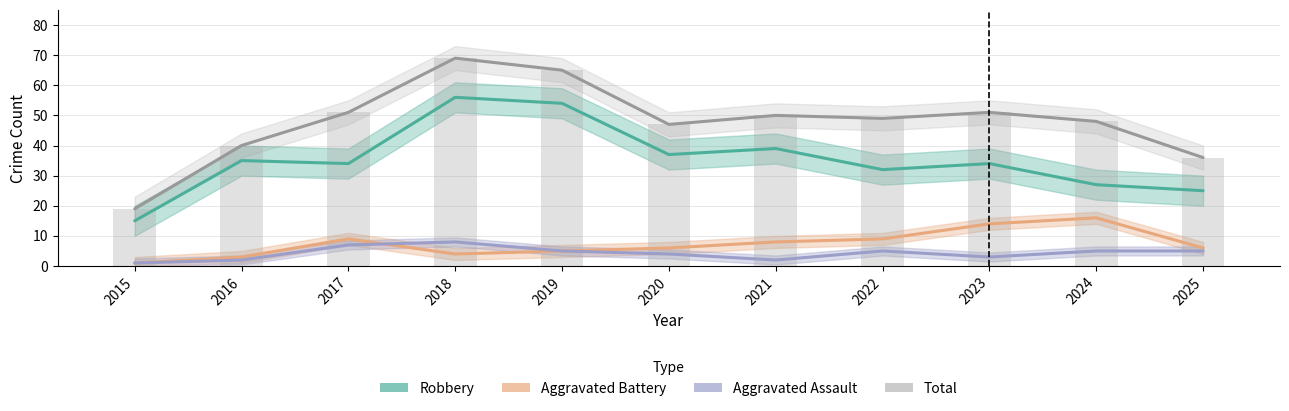

What is the value of the Total bar at the 4th from the left?

69